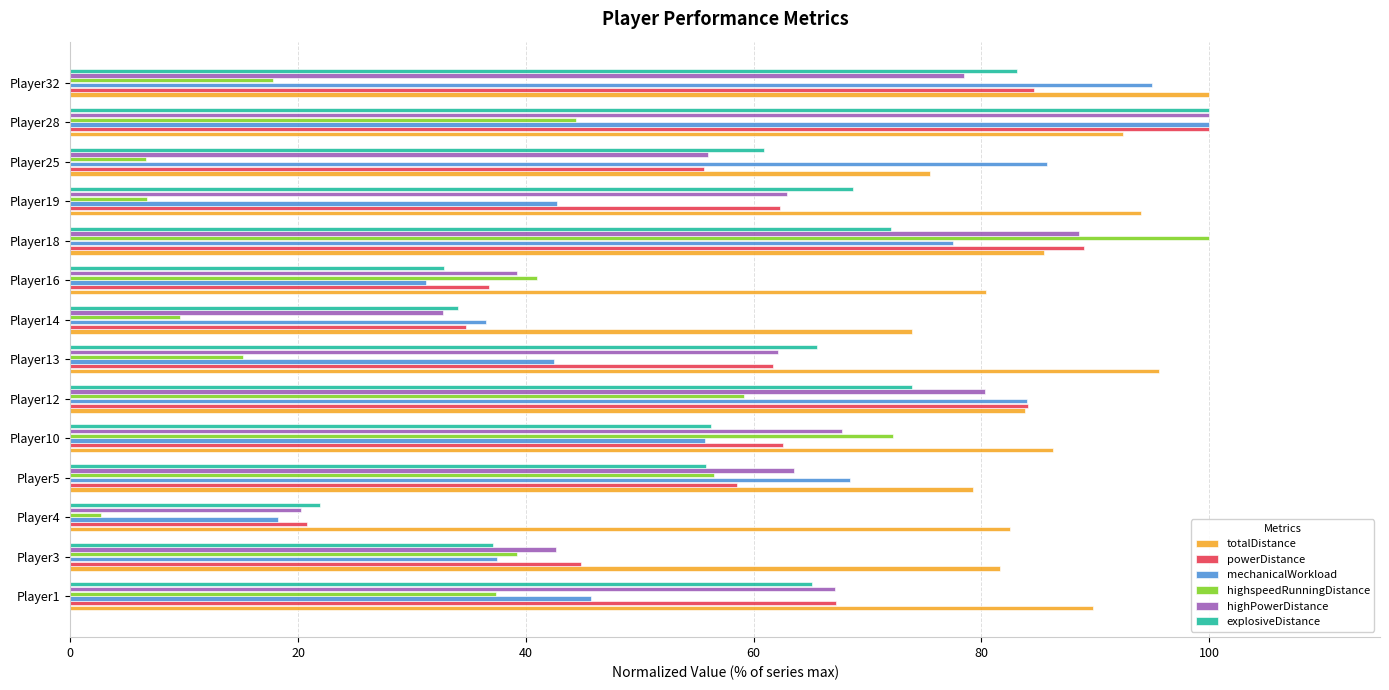

How many data points in highspeedRunningDistance are less than 39?

7